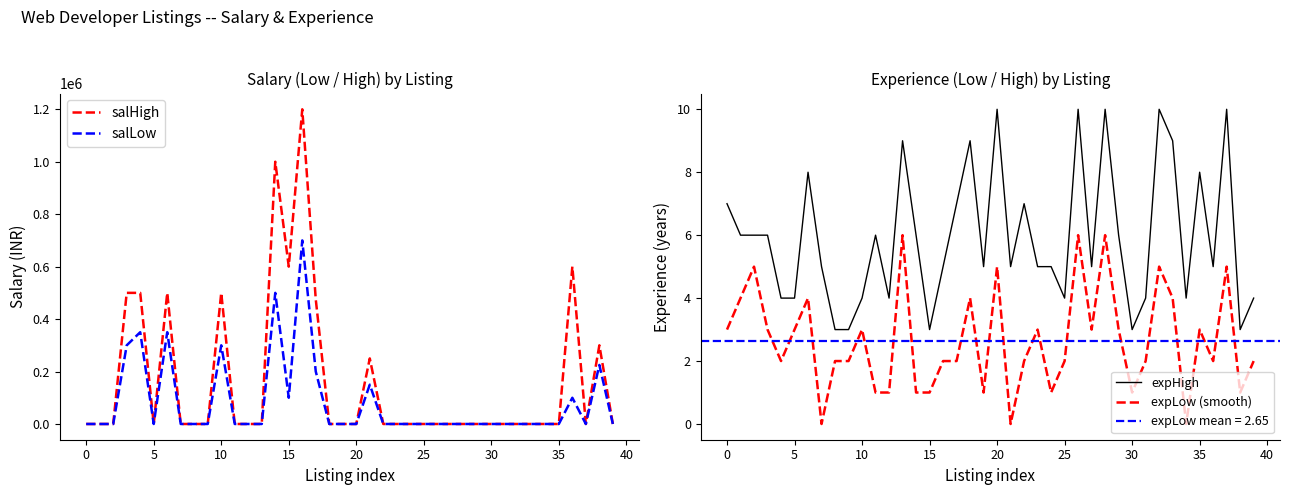

What is the label of the 10th point from the right?

30